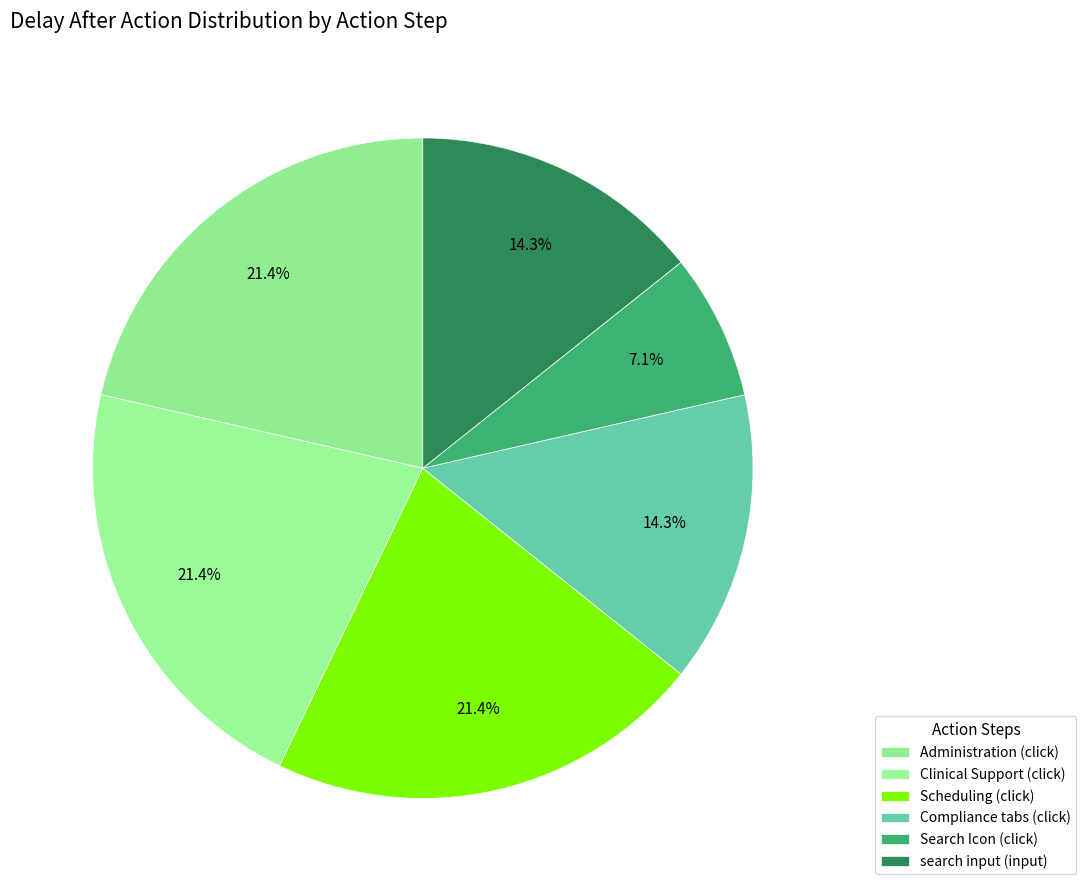

Is it true that Scheduling (click) is 16% of the pie?

False